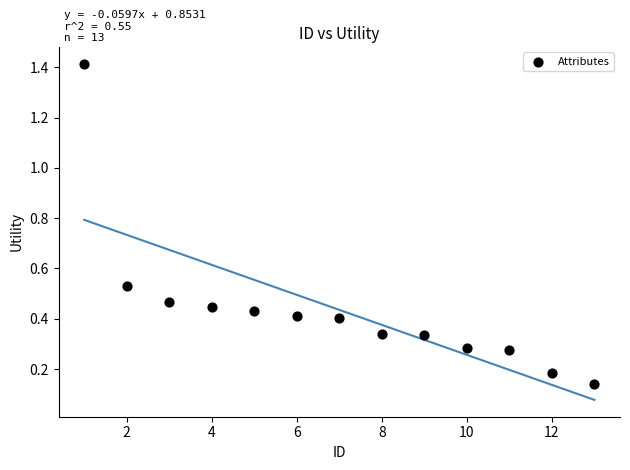

What is the range of Y values (max minus min)?

1.3